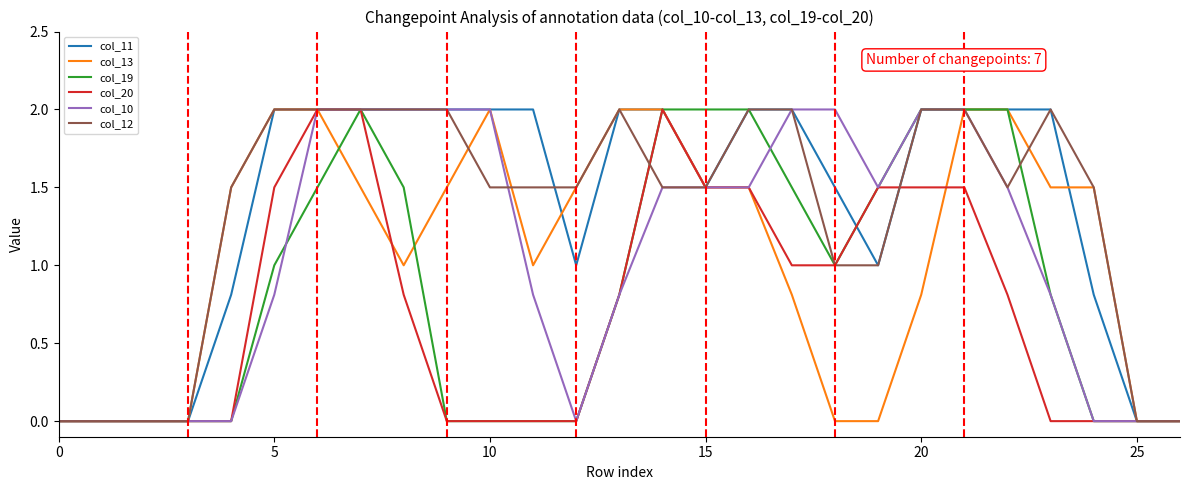

What is the maximum value shown in the chart?

2.0